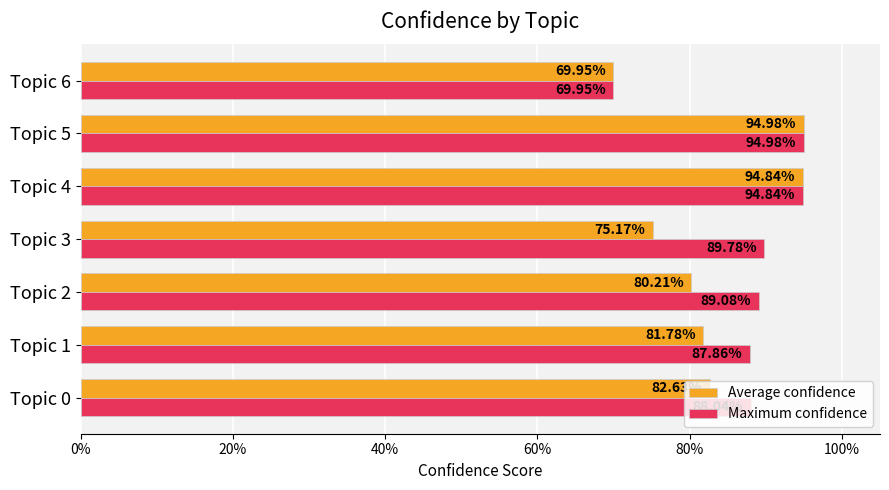

Reading left to right, transcribe all the data shown in this chart.

Average confidence: 0.8	0.8	0.8	0.8	0.9	0.9	0.7
Maximum confidence: 0.9	0.9	0.9	0.9	0.9	0.9	0.7